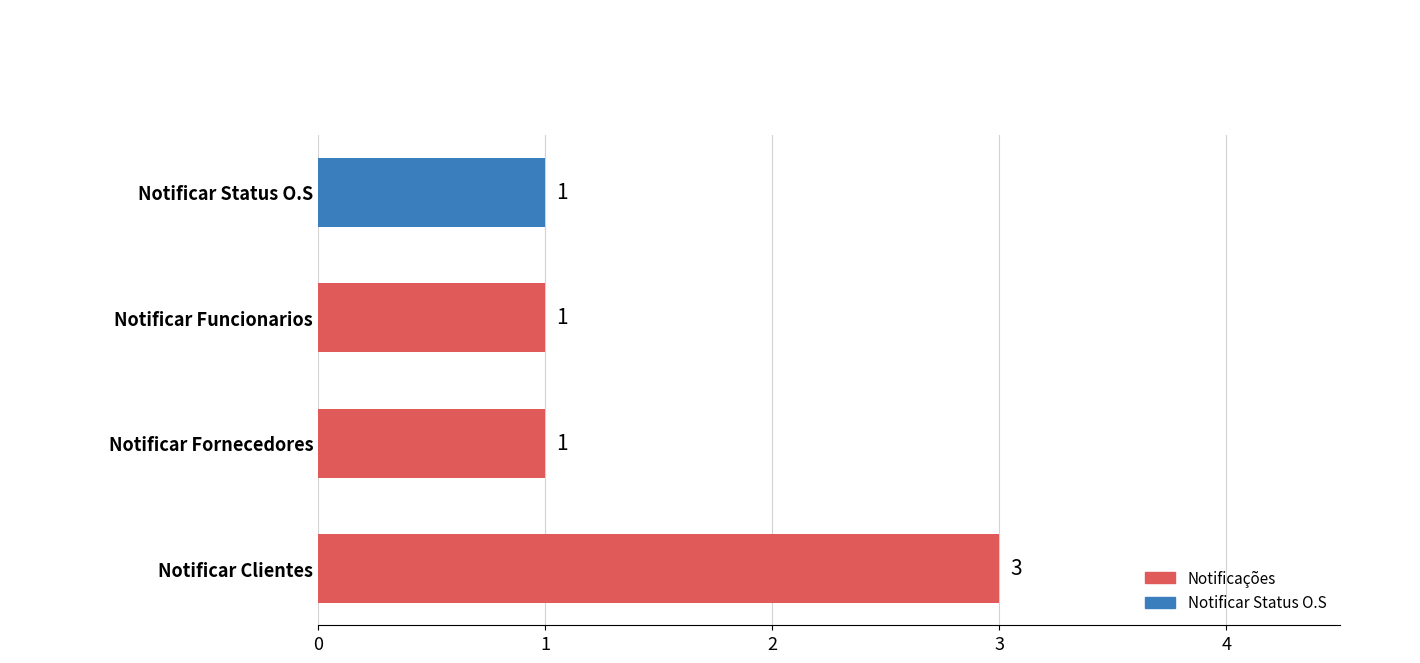

The chart shows a value of 1 at Notificar Funcionarios. True or false?

True